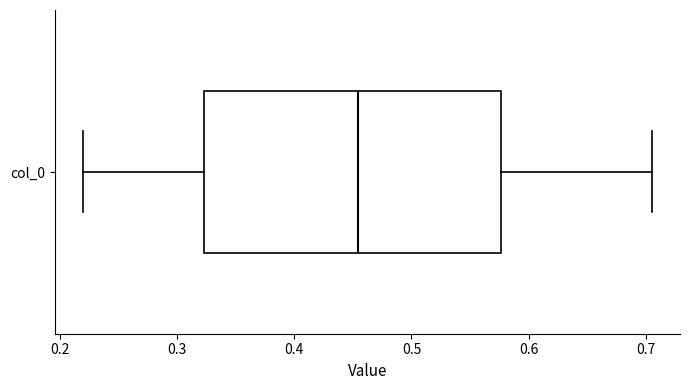

Transcribe this box plot: give where the median line is, the range the box spans, and where the two whiskers end, as read against the x-axis. The values are not printed on the chart, so give them approximately, as read against the axis.

median 0.45, box 0.32 to 0.58, whiskers 0.22 to 0.70